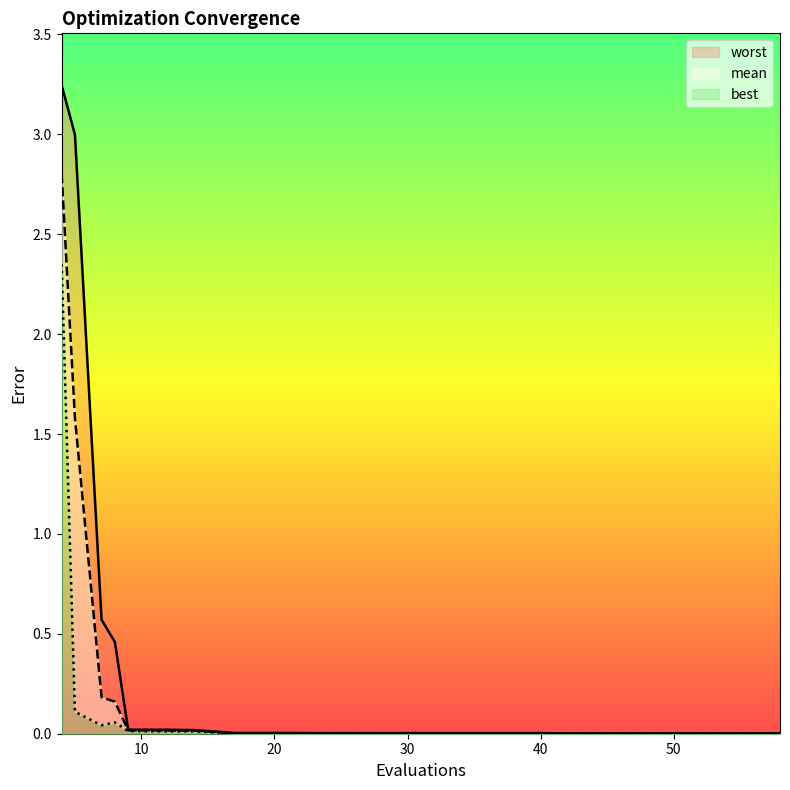

At 17, list the series in order from smallest to largest.

best, mean, worst